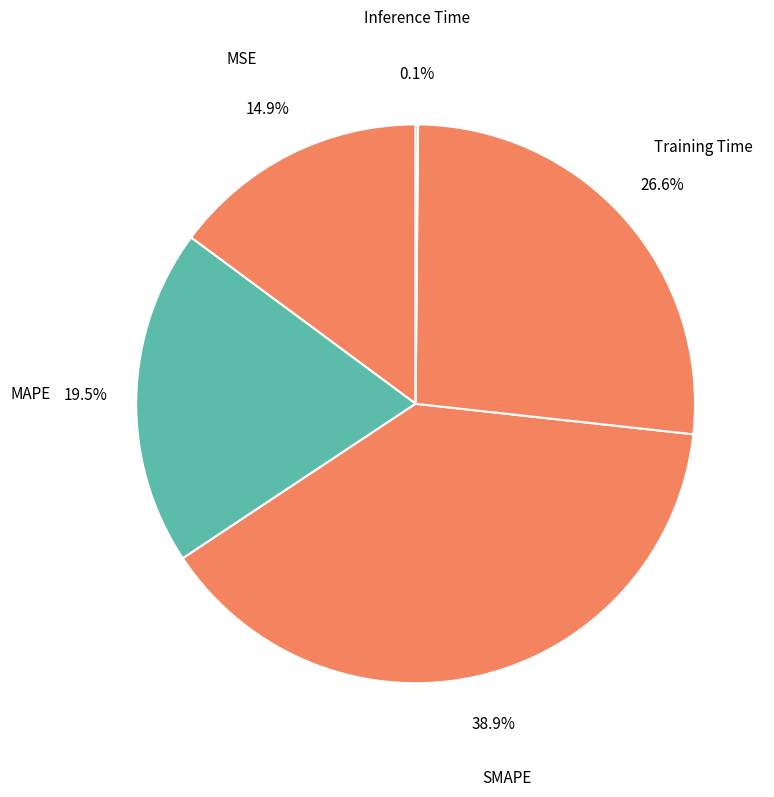

What percentage is the Training Time slice, to the nearest percent?

27%